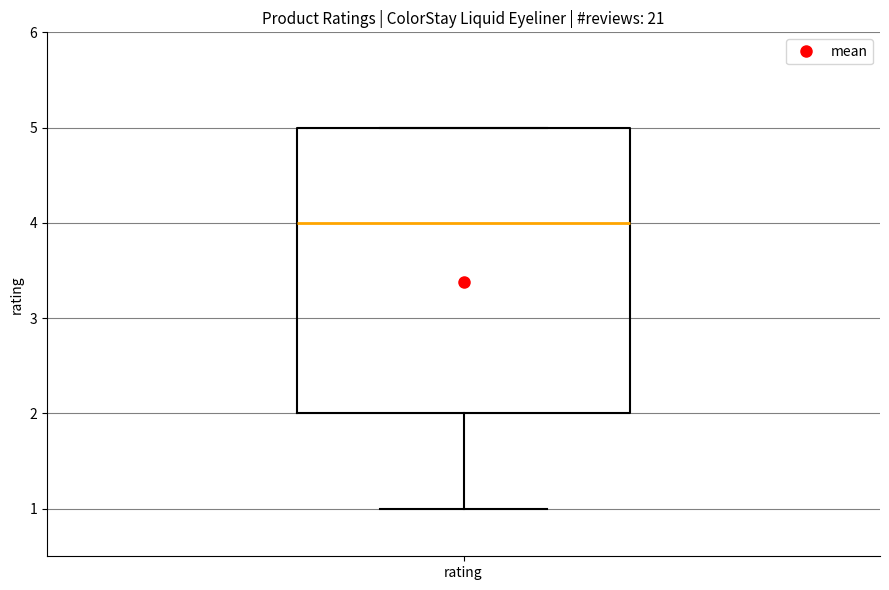

Transcribe this box plot: give where the median line is, the range the box spans, and where the two whiskers end, as read against the y-axis. The values are not printed on the chart, so give them approximately, as read against the axis.

median 4, box 2 to 5, whiskers 1 to 5